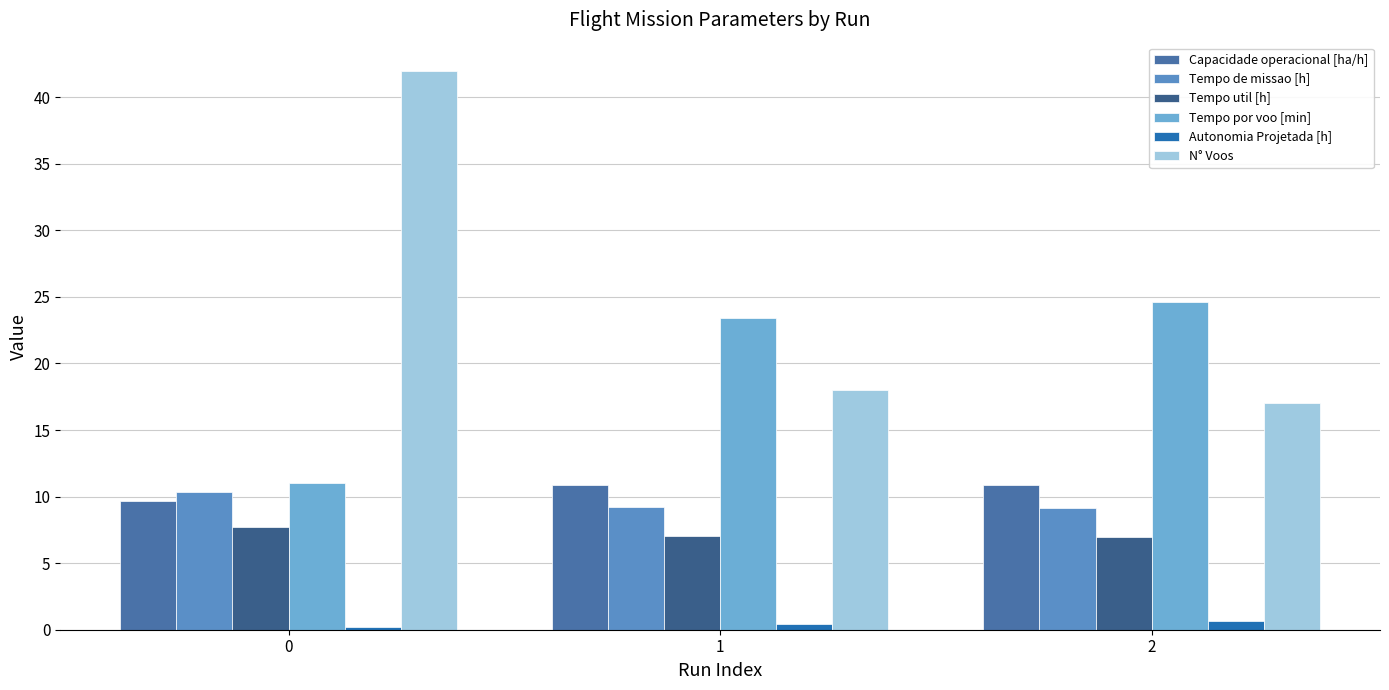

Between 1 and 2, which series saw the biggest shift?

Tempo por voo [min]